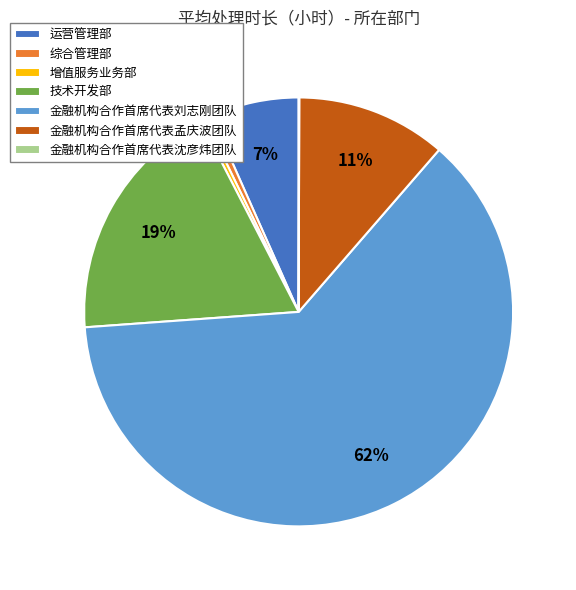

What is the ratio of the value at 技术开发部 to the value at 金融机构合作首席代表刘志刚团队?

0.3